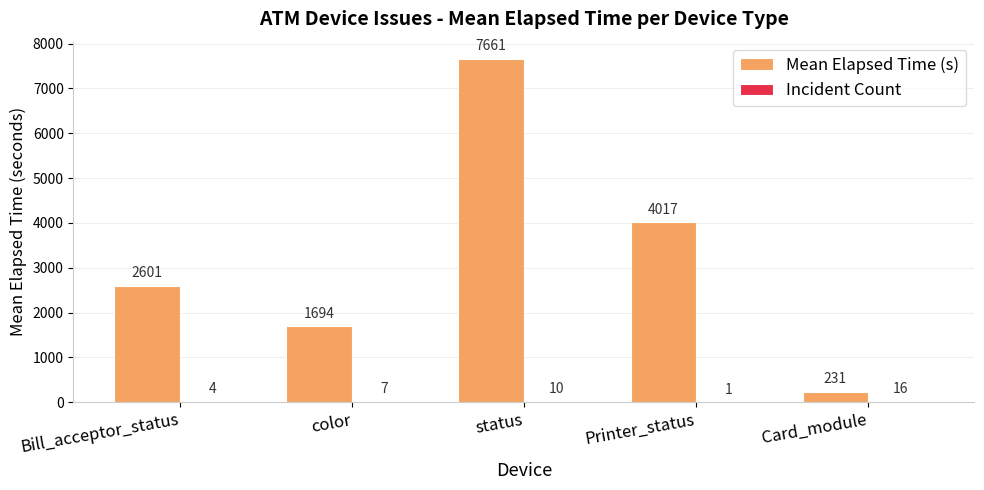

What is the spread (max minus min) of values at Printer_status?

4016.0